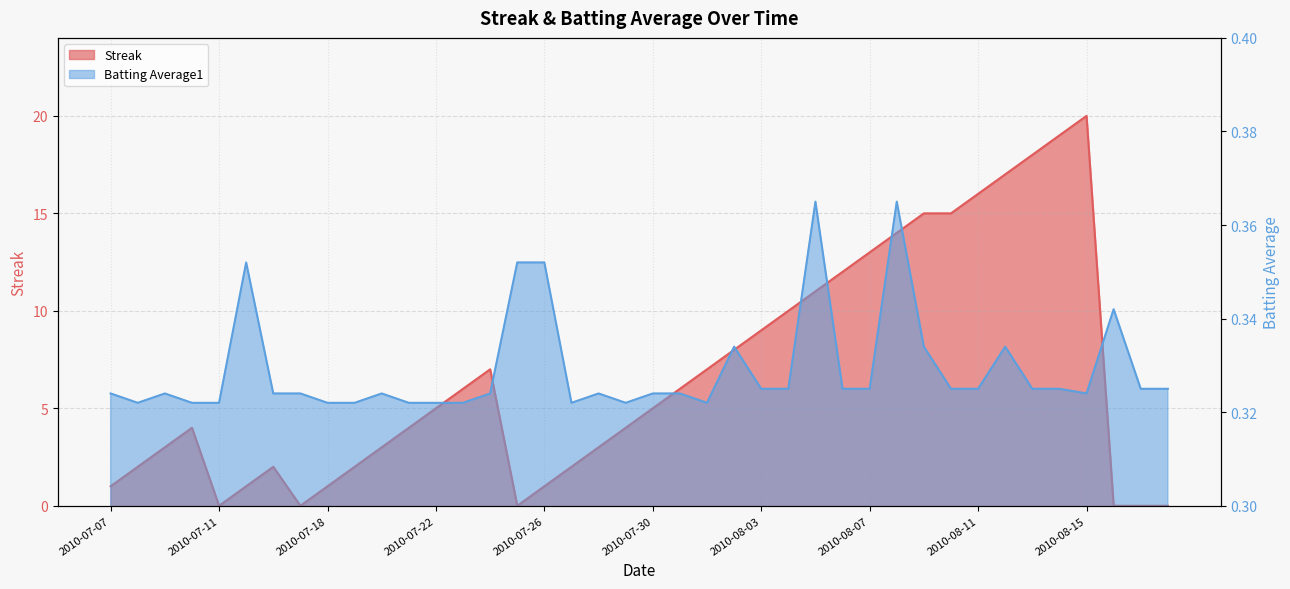

The Batting Average1 series shows 0.5 at 2010-07-27. True or false?

False